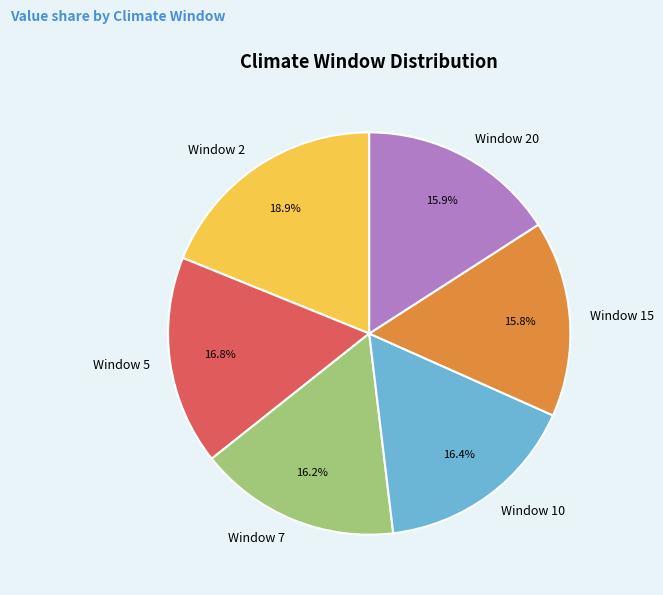

Does any single category account for the majority?

No